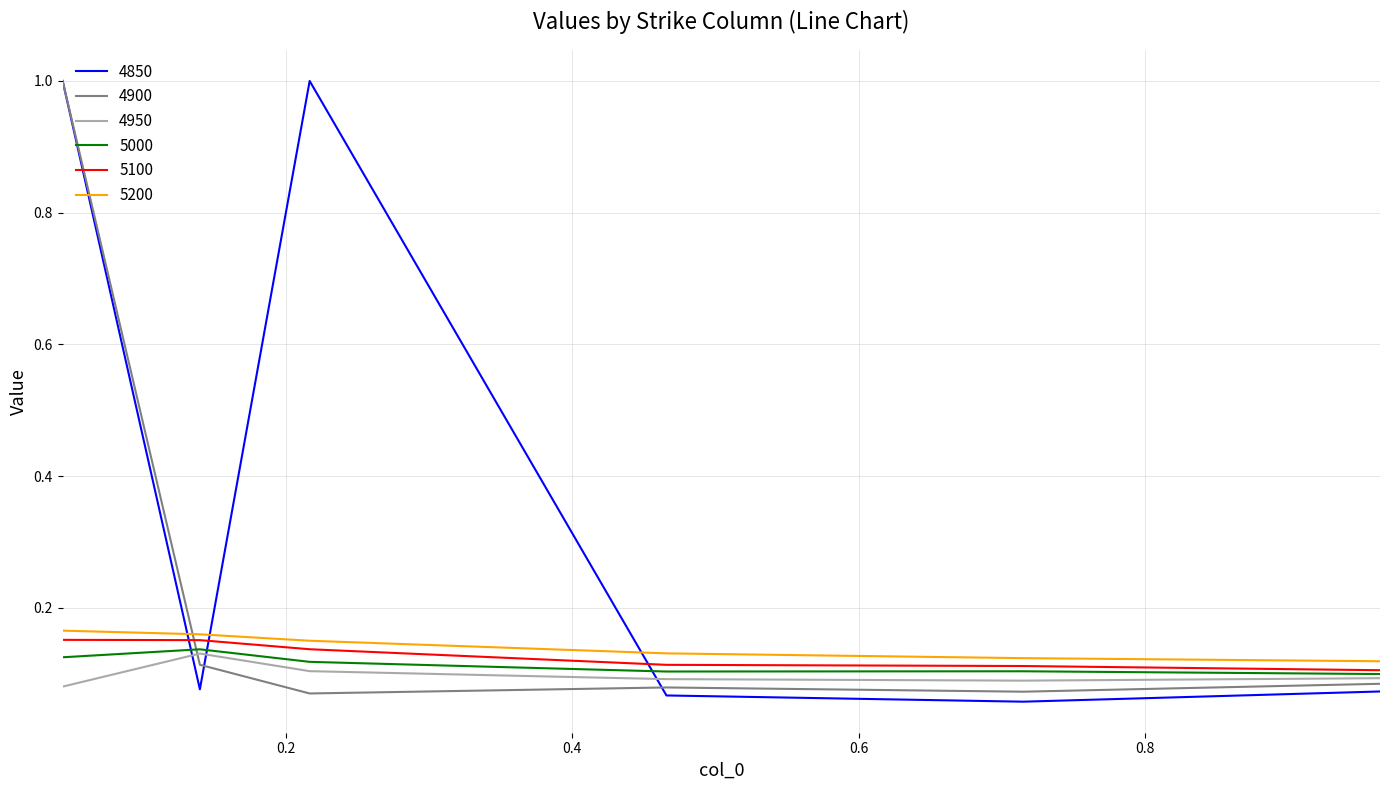

Which series has the largest range (max minus min)?

4850